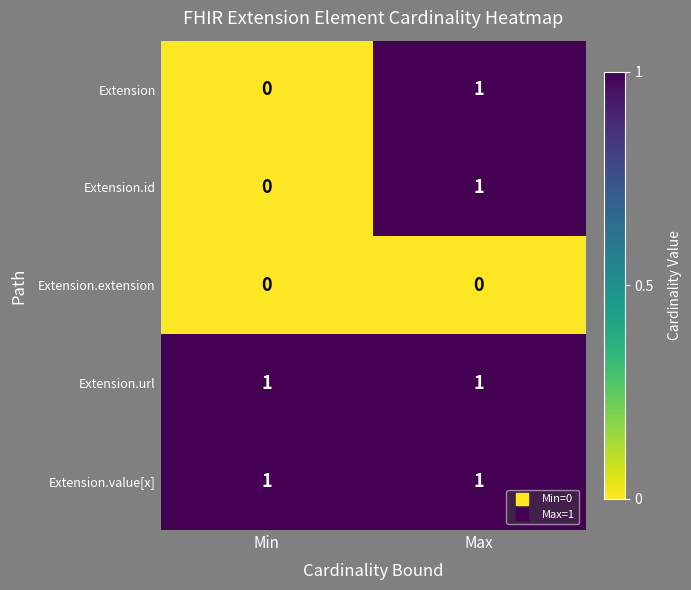

Reading right to left, transcribe all the data shown in this chart.

Extension: 1	0
Extension.id: 1	0
Extension.extension: 0	0
Extension.url: 1	1
Extension.value[x]: 1	1